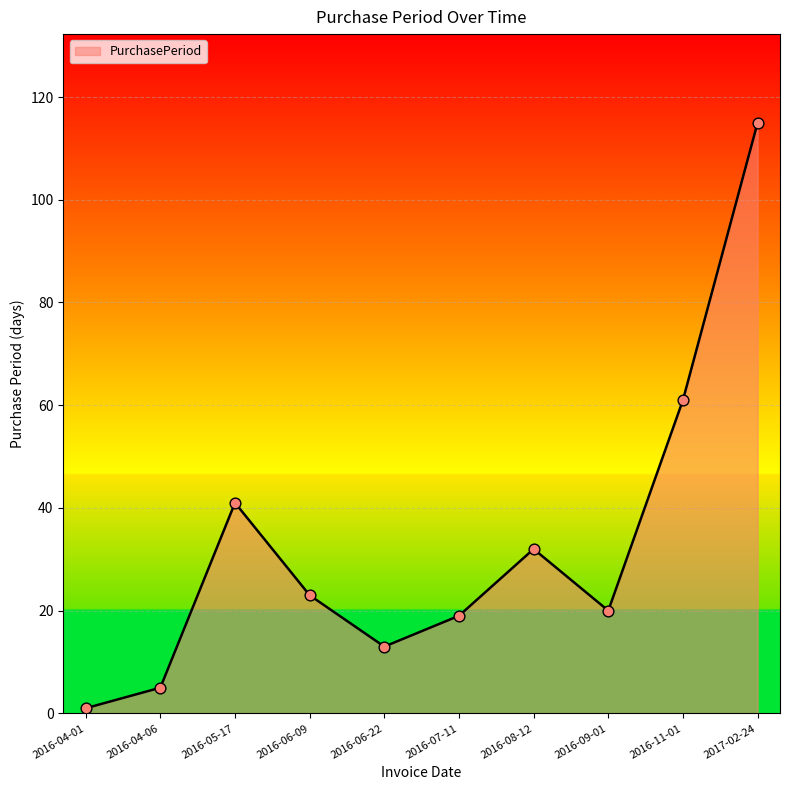

What is the change in value from 2016-04-01 to 2016-04-06?

+4